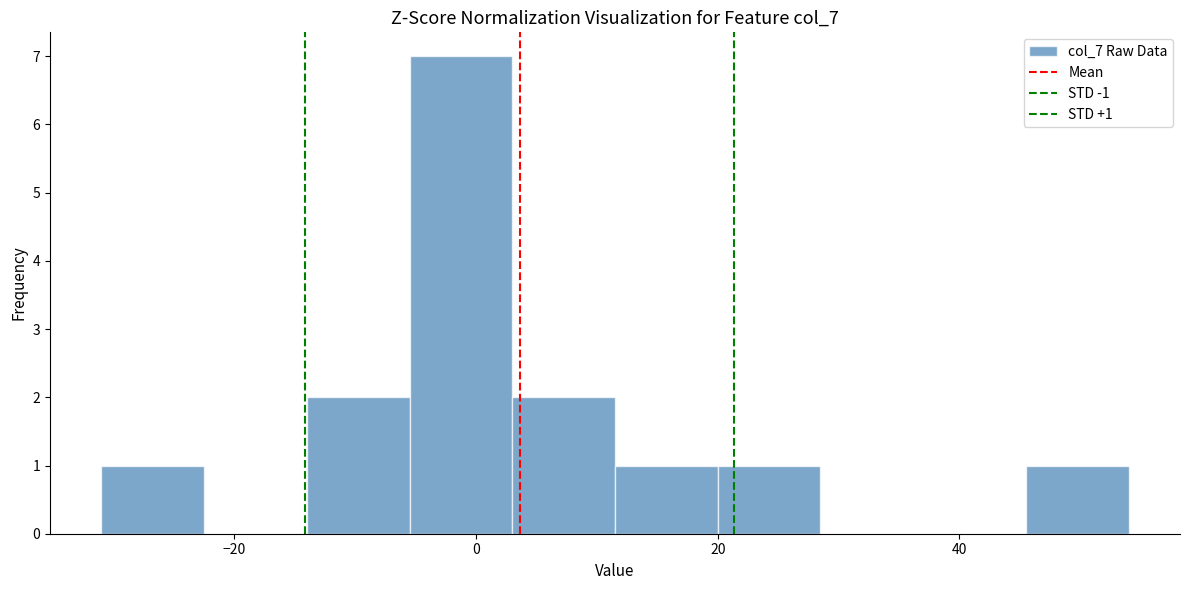

Over which range of the x-axis is the bar tallest?

-5.5 to 3.0